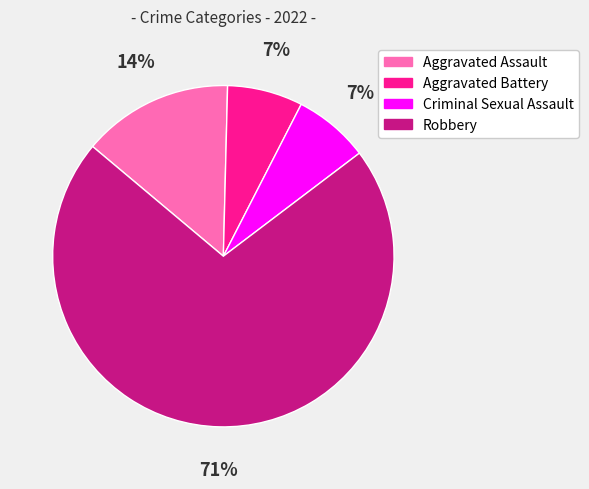

What is the majority slice?

Robbery